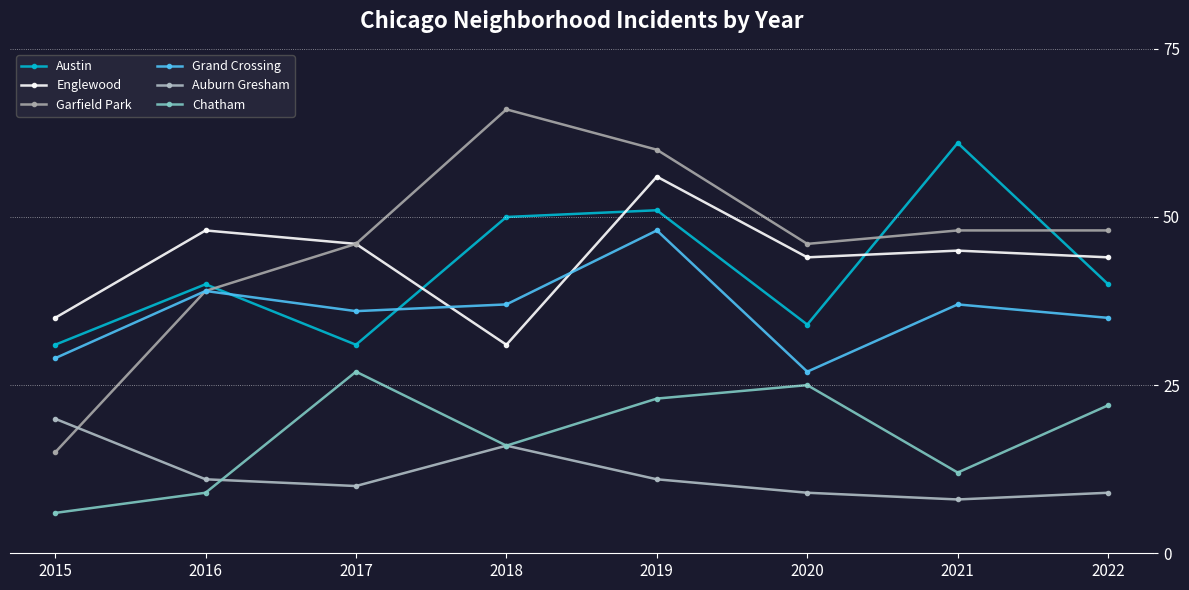

How many interior local peaks does the Garfield Park series have?

1